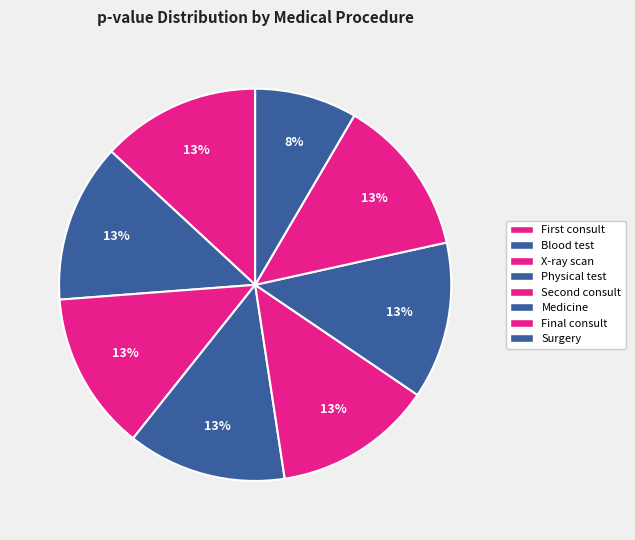

How many slices are in this pie chart?

8